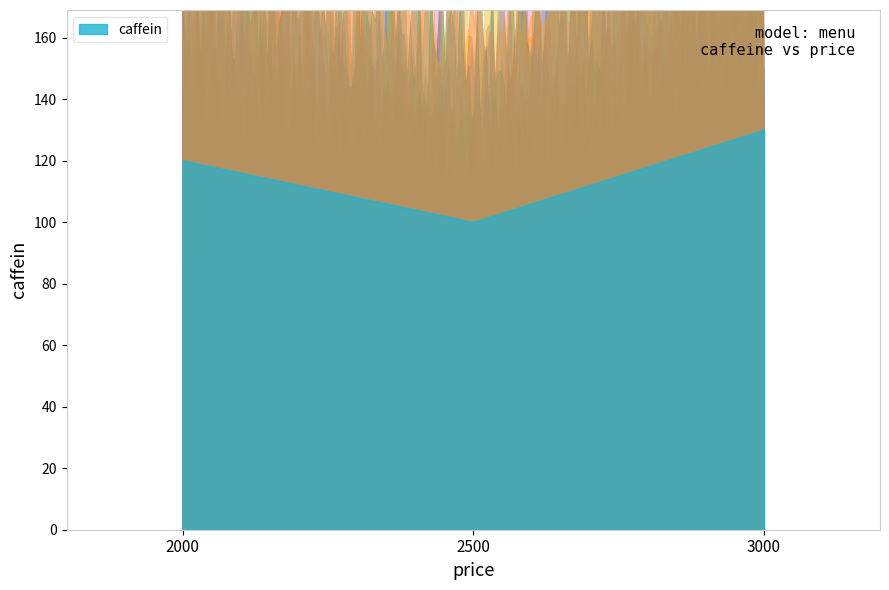

What is the value of the 2nd point from the left?

100